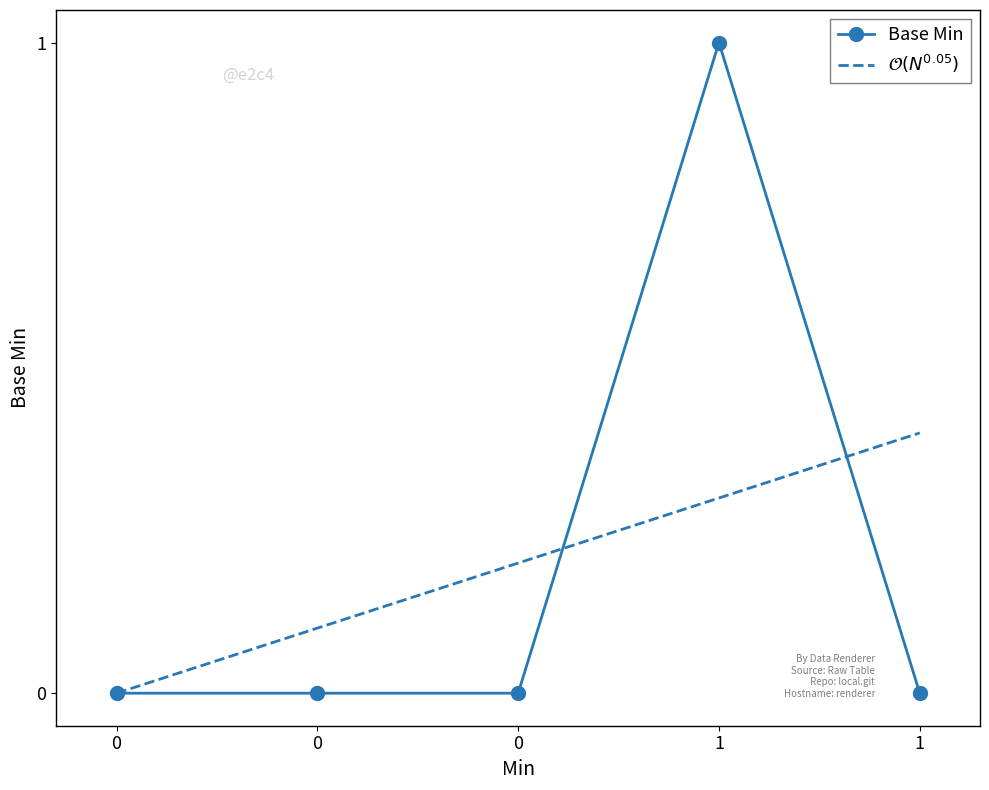

Reading right to left, transcribe all the data shown in this chart.

0	1	0	0	0